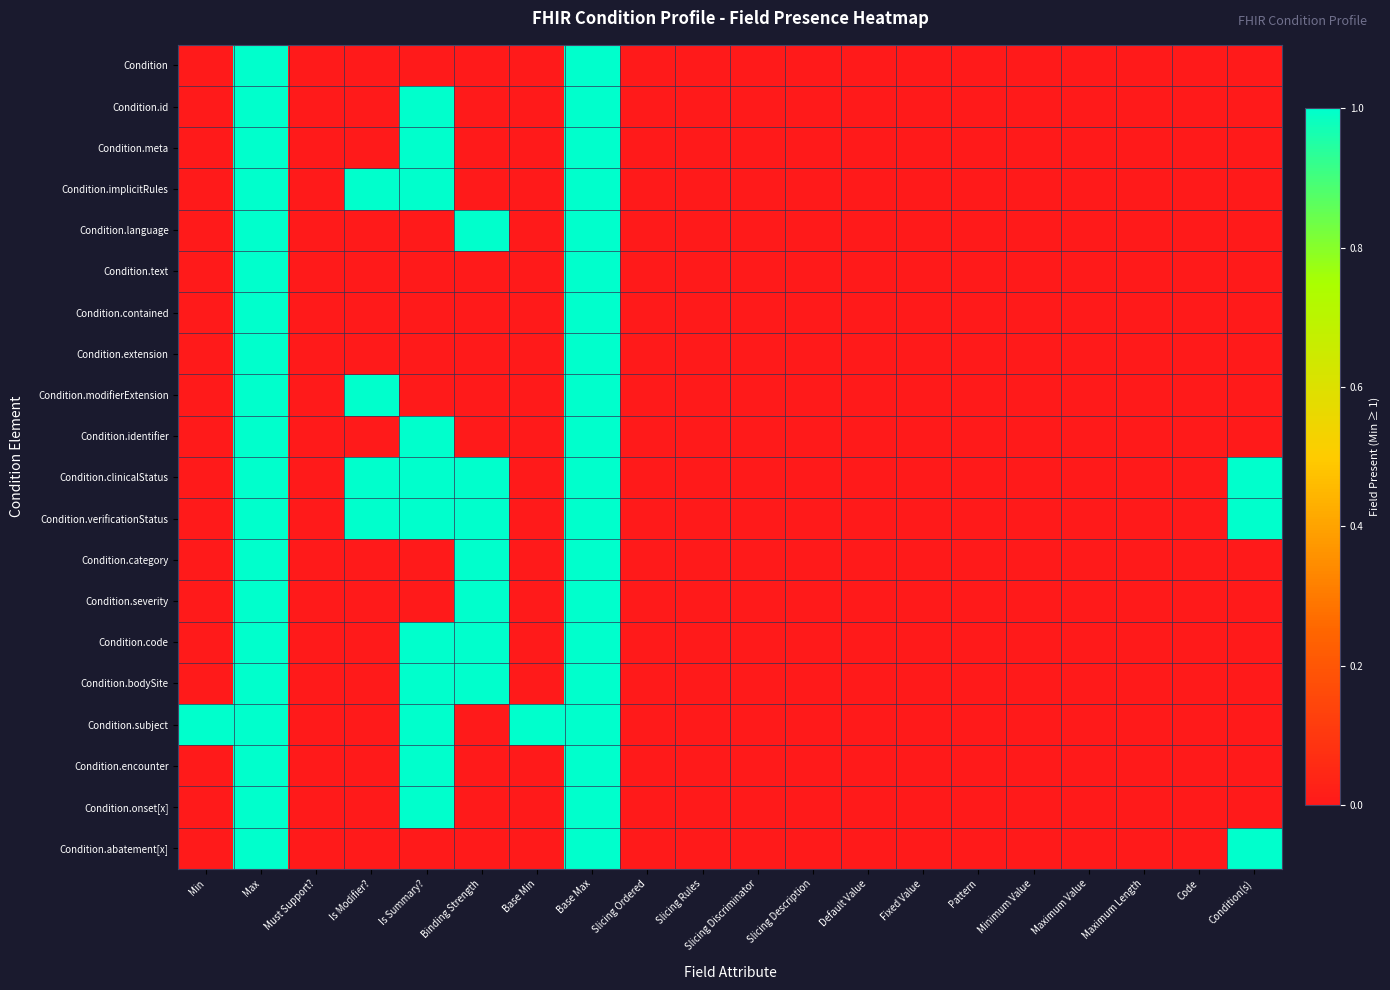

Between Pattern and Maximum Value, which is larger?

Pattern